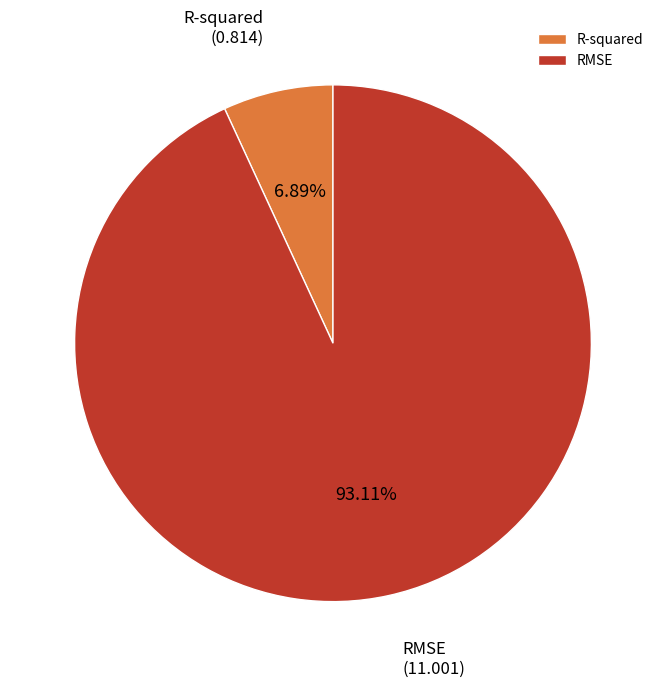

Which category accounts for the majority?

RMSE